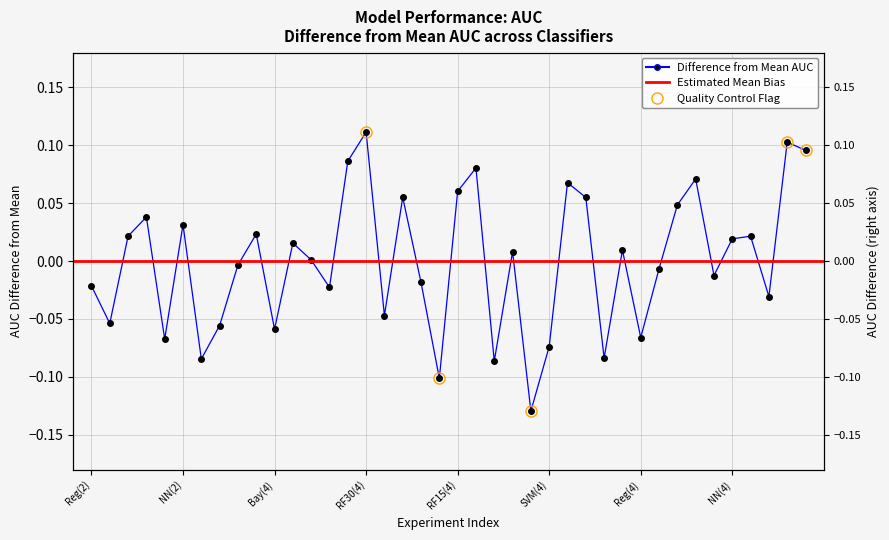

What is the label of the 32nd point from the left?

31